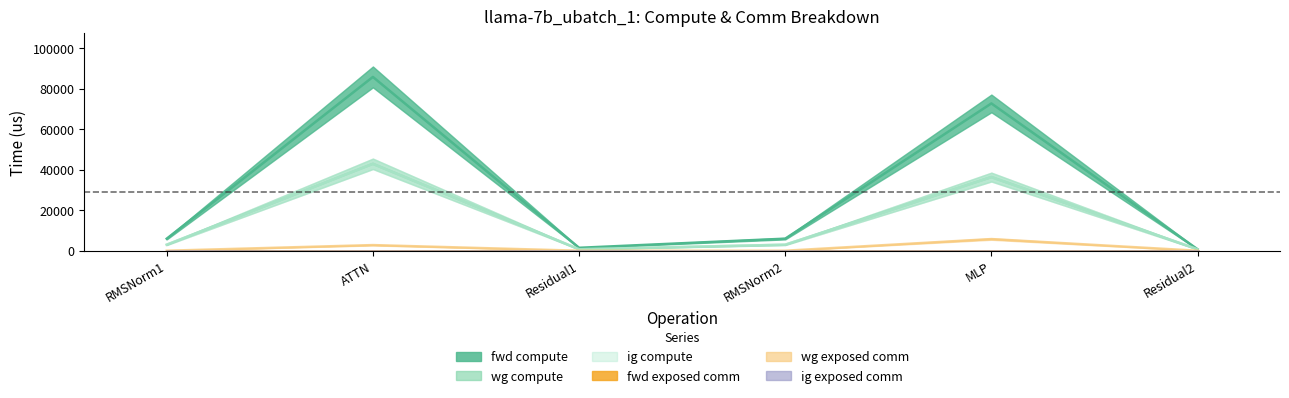

What is the difference between the maximum and minimum values in the wg exposed comm series?

5756.1